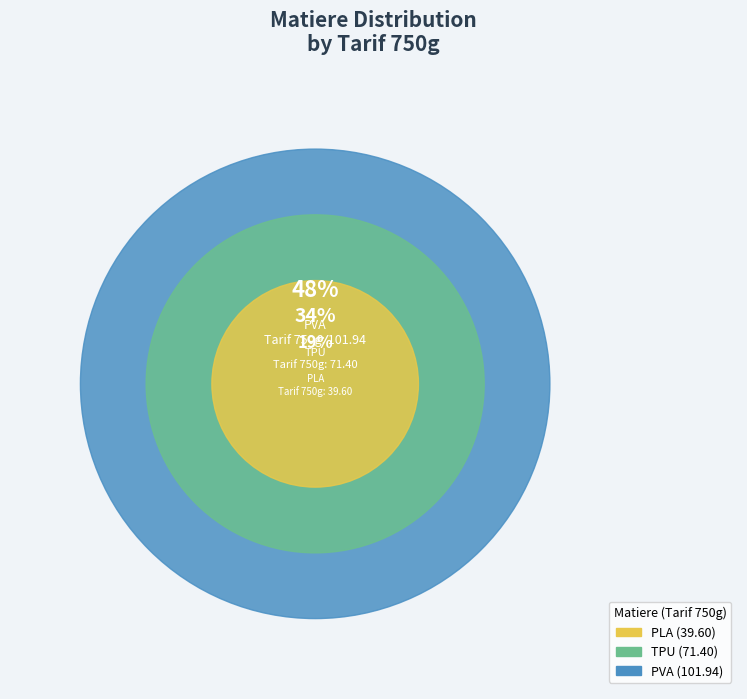

Rank the categories by value from lowest to highest.

PLA, TPU, PVA